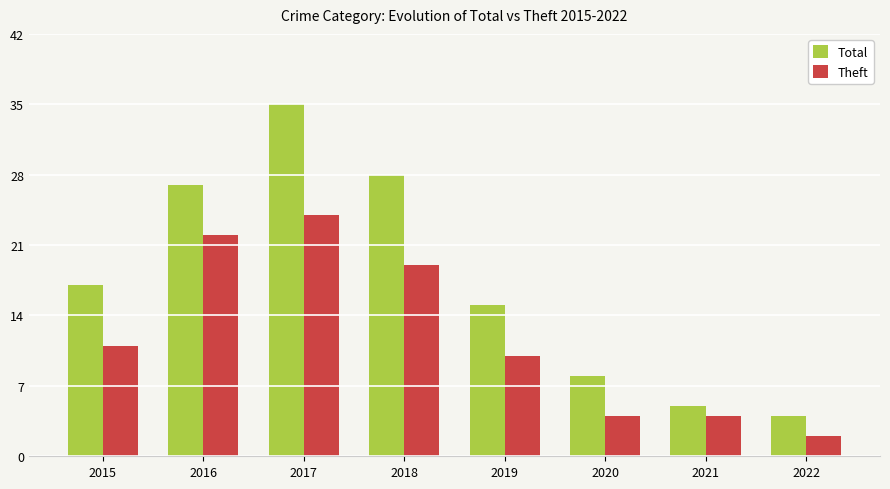

How many groups of bars are there?

8